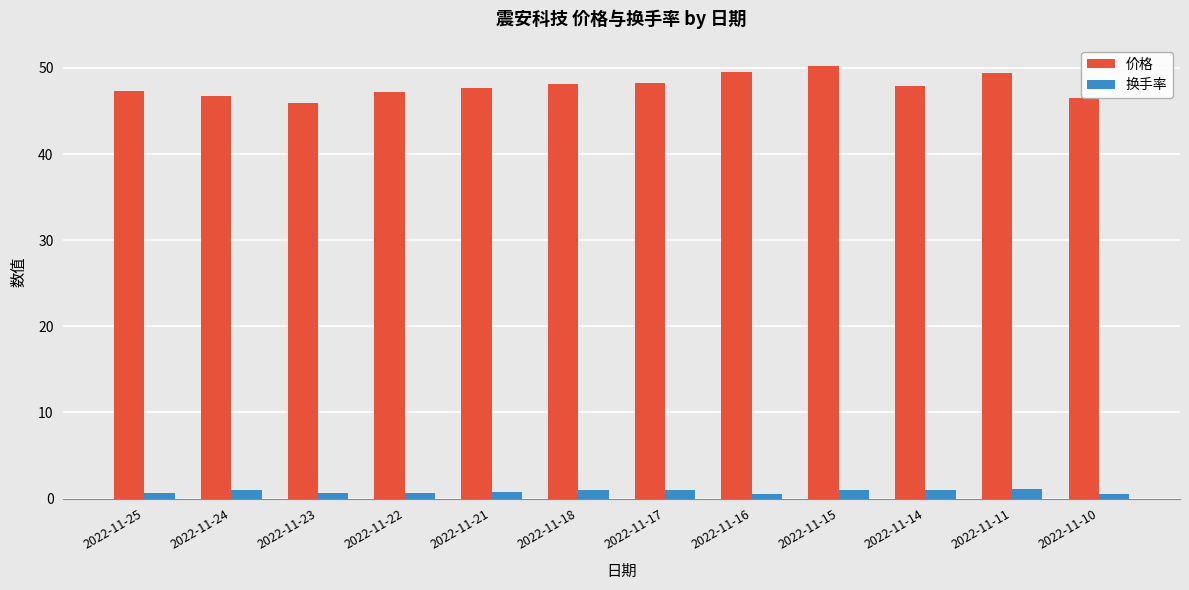

List the series in order of their peak value, highest first.

价格, 换手率